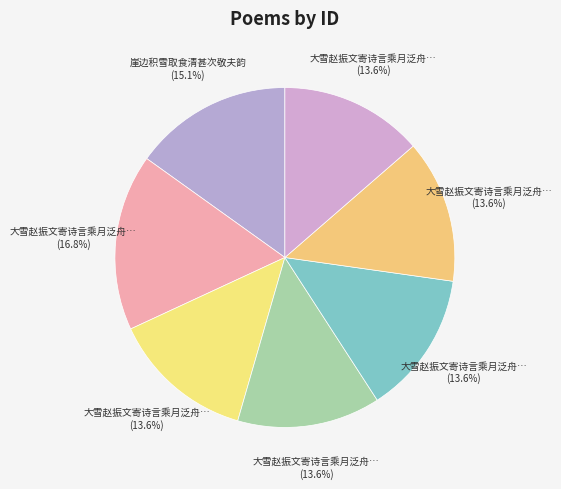

How many segments does this pie chart have?

7